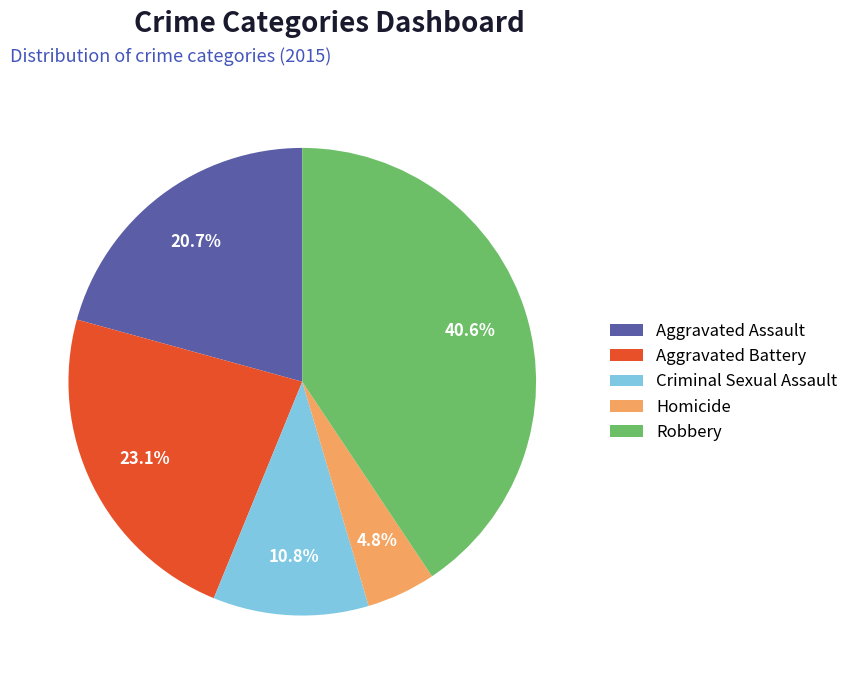

True or false: Aggravated Battery accounts for 30% of the total.

False